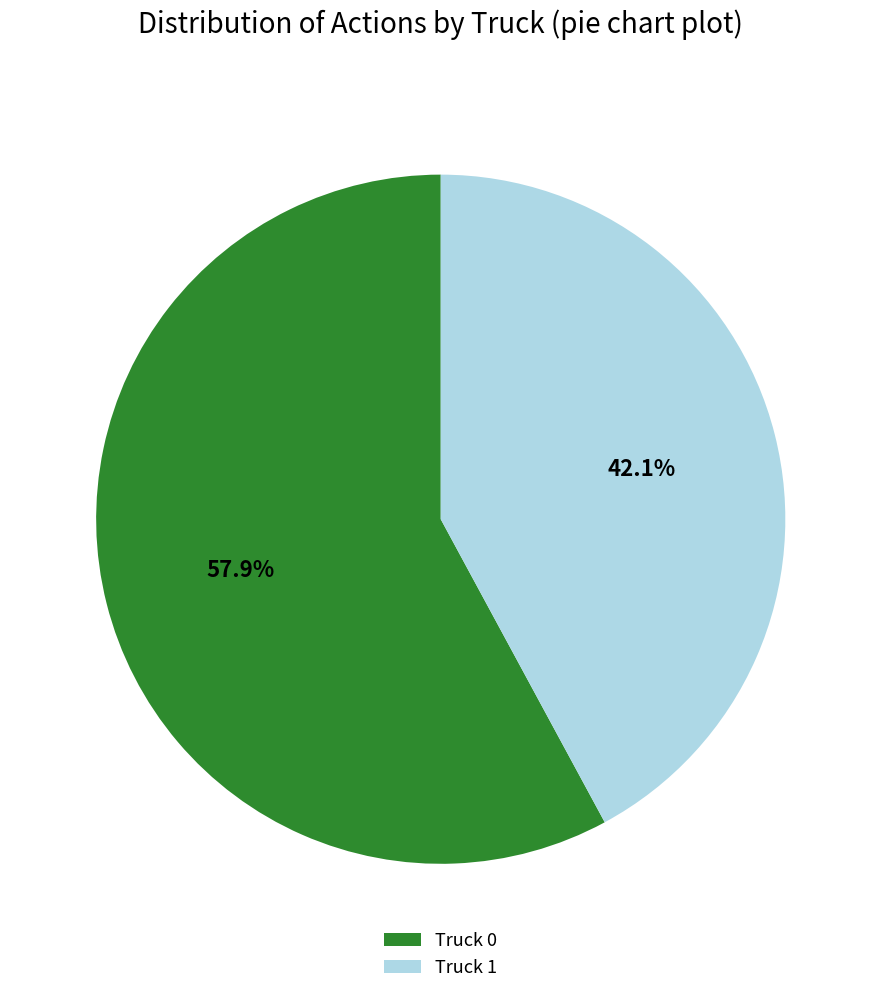

What is the smallest slice in the pie chart?

Truck 1